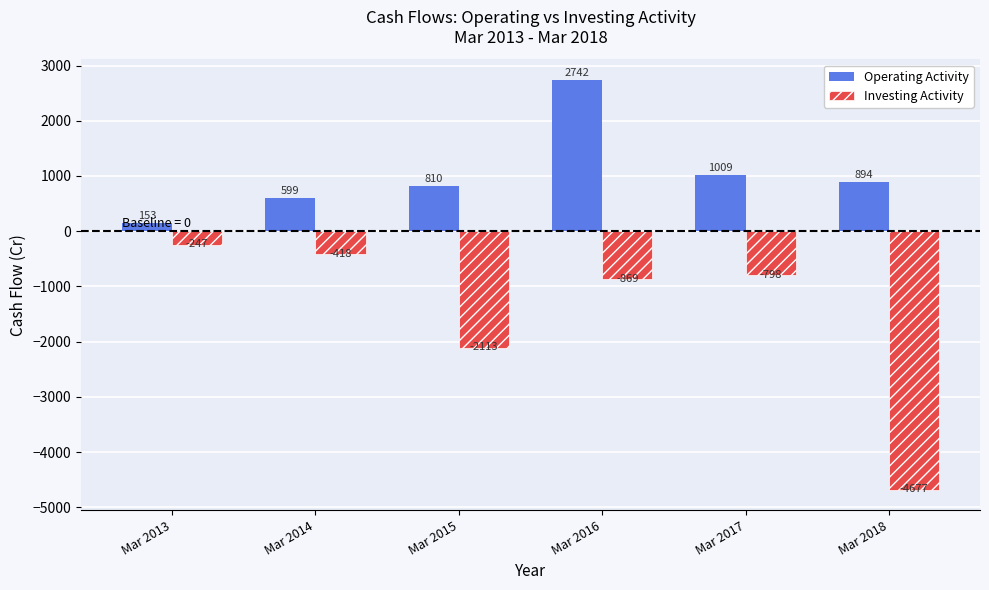

Is it true that Operating Activity equals 810 at Mar 2015?

True